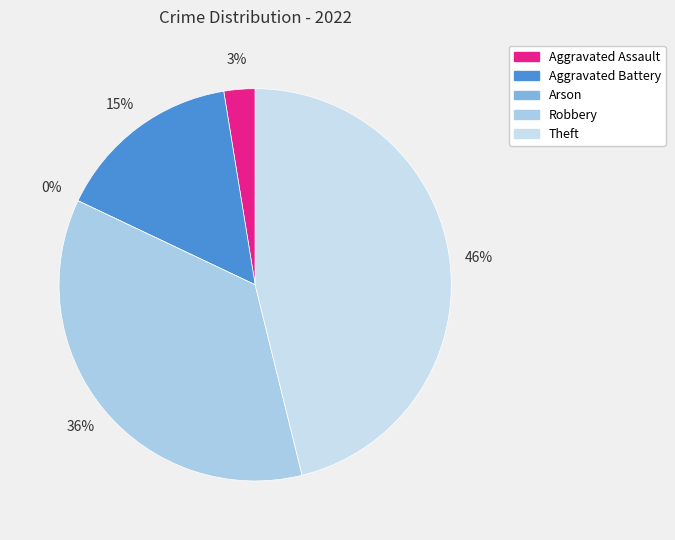

How many segments does this pie chart have?

5